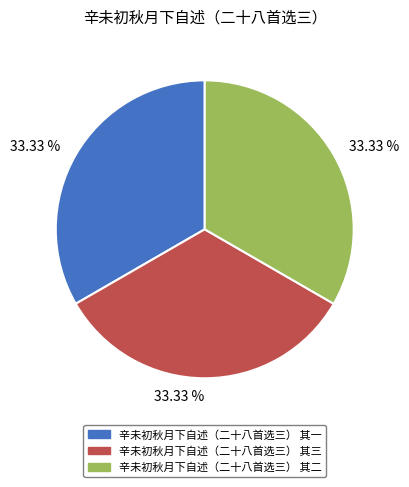

Does any single category account for the majority?

No